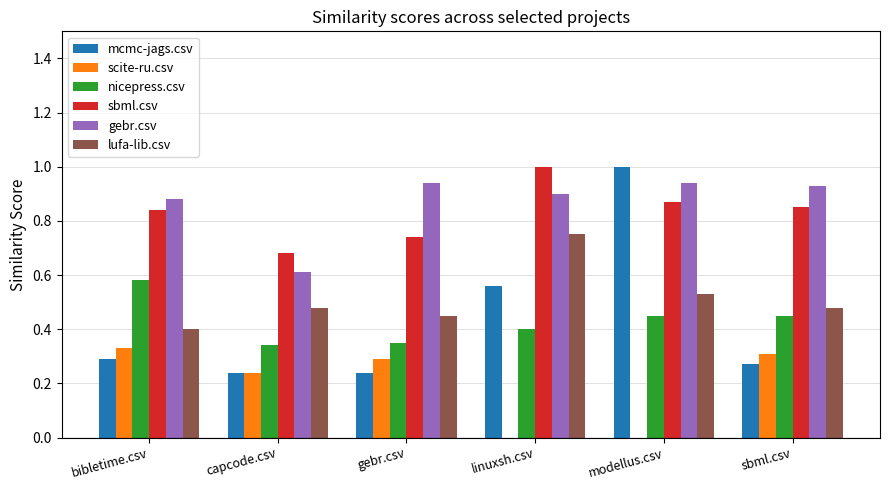

How many series are shown in this chart?

6